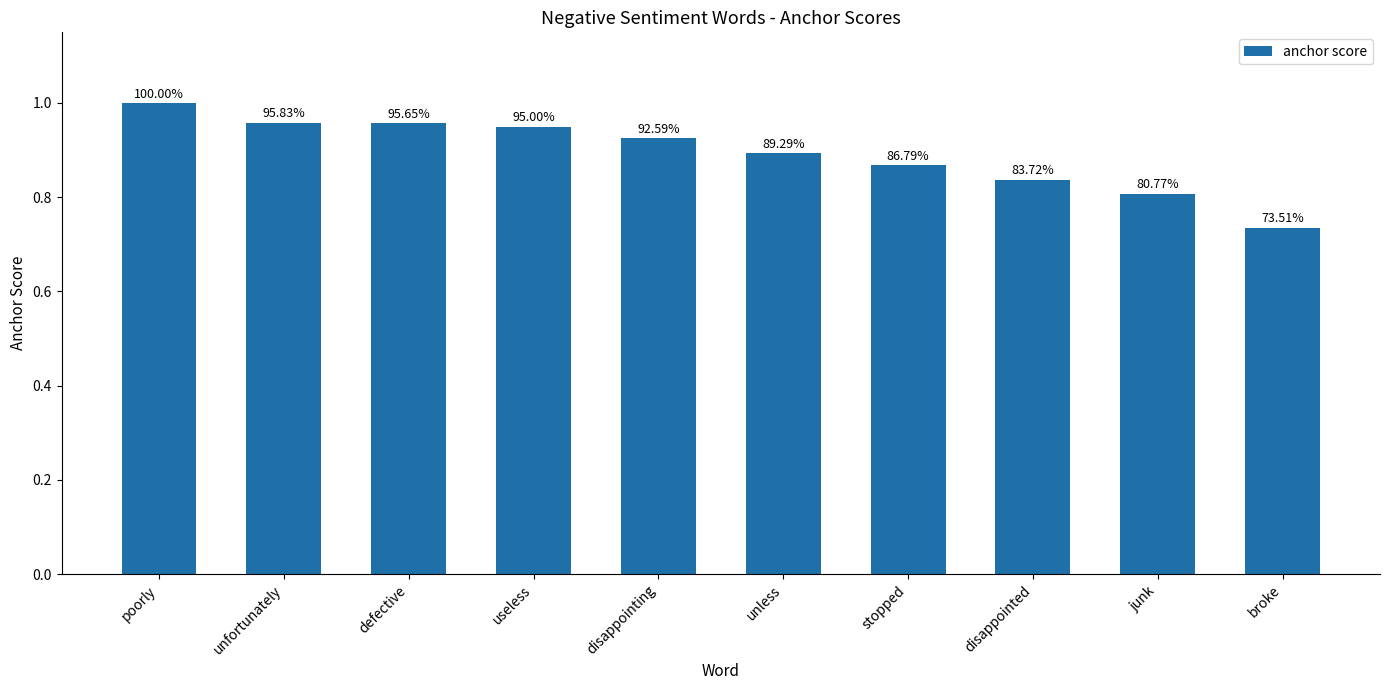

Does the chart contain any negative values?

No